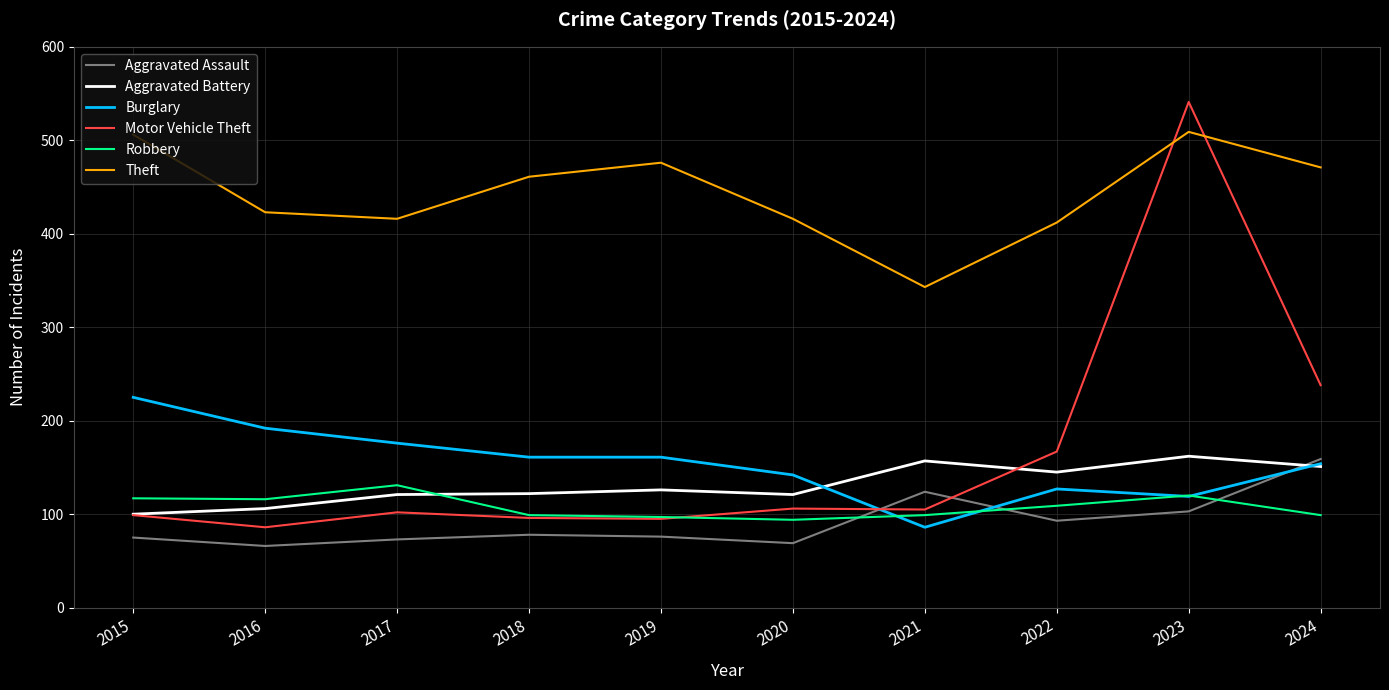

Where is Theft nearest to the value 426?

2016